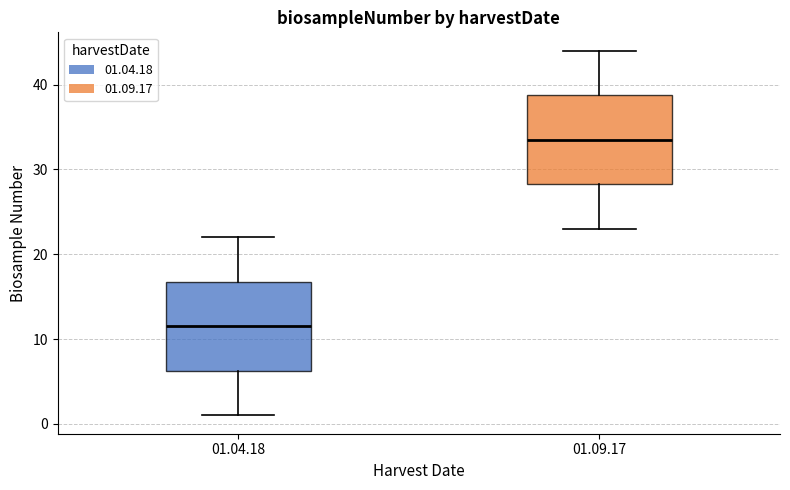

Reading left to right, transcribe this box plot: for each box, give where its median line is, the range the box spans, and where its two whiskers end, as read against the y-axis. The values are not printed on the chart, so give them approximately, as read against the axis.

01.04.18: median 12, box 6 to 17, whiskers 1 to 22
01.09.17: median 34, box 28 to 39, whiskers 23 to 44